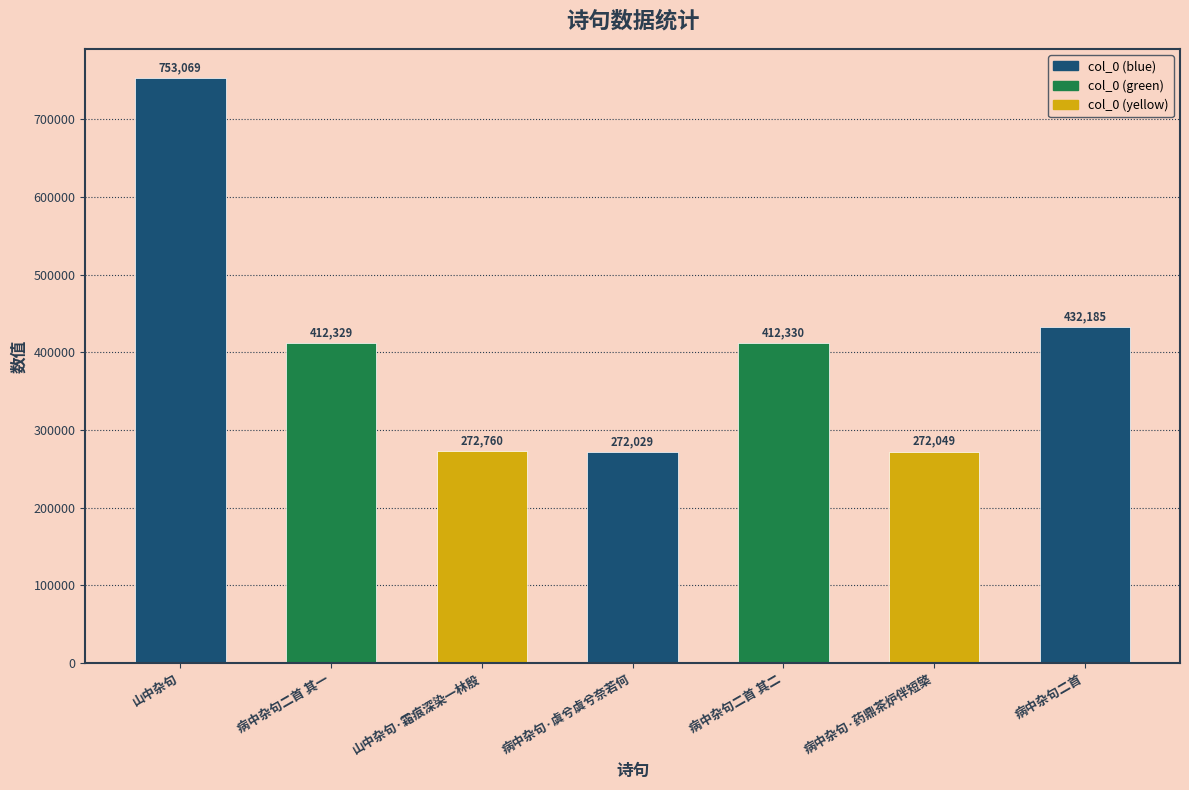

True or false: the data shows 412330 at 病中杂句二首 其二.

True